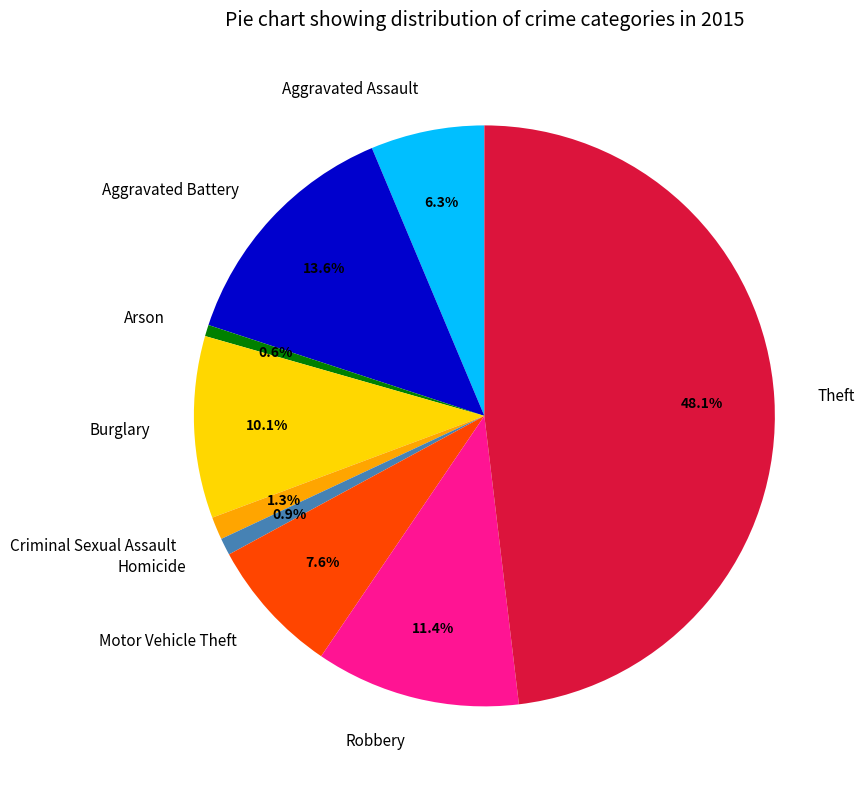

What percentage is the Aggravated Battery slice, to the nearest percent?

14%